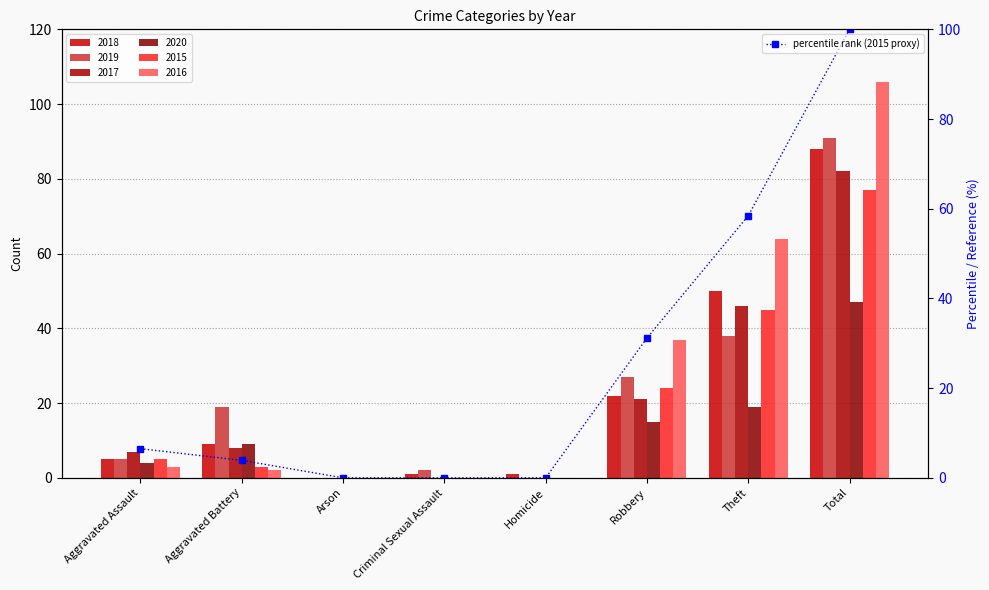

What is the sum of all values?

200.0